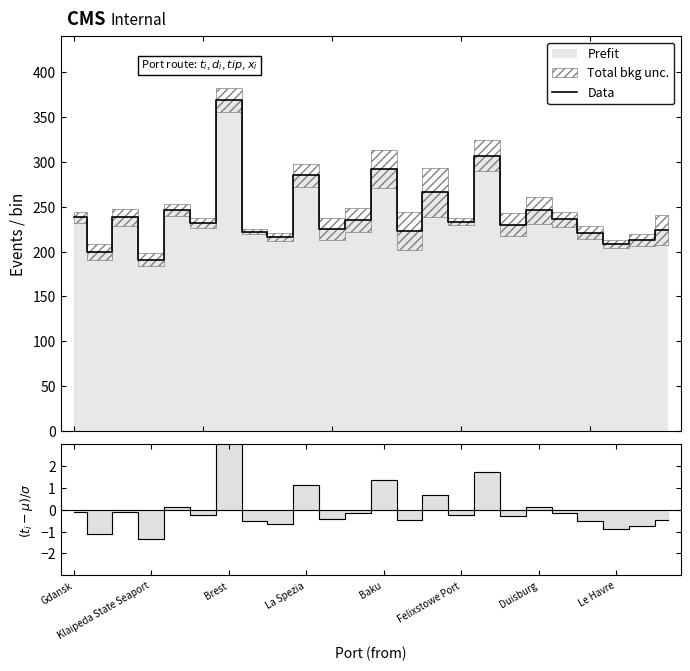

Does the chart display data point markers on the line(s)?

No